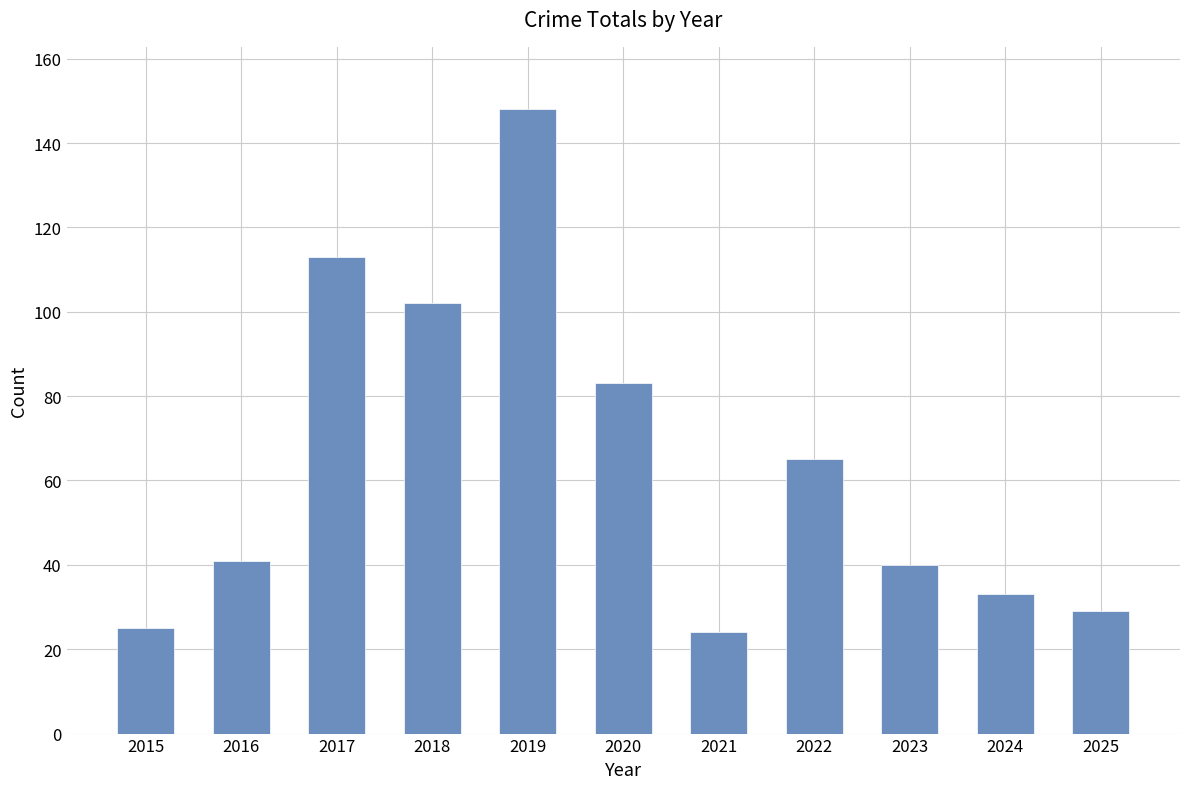

What value does the data have at 2022?

65